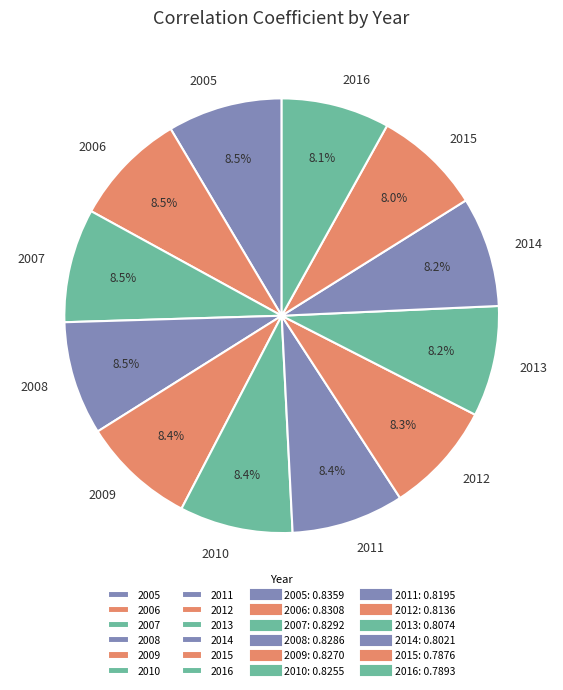

Does 2007 represent more than half of the total?

No